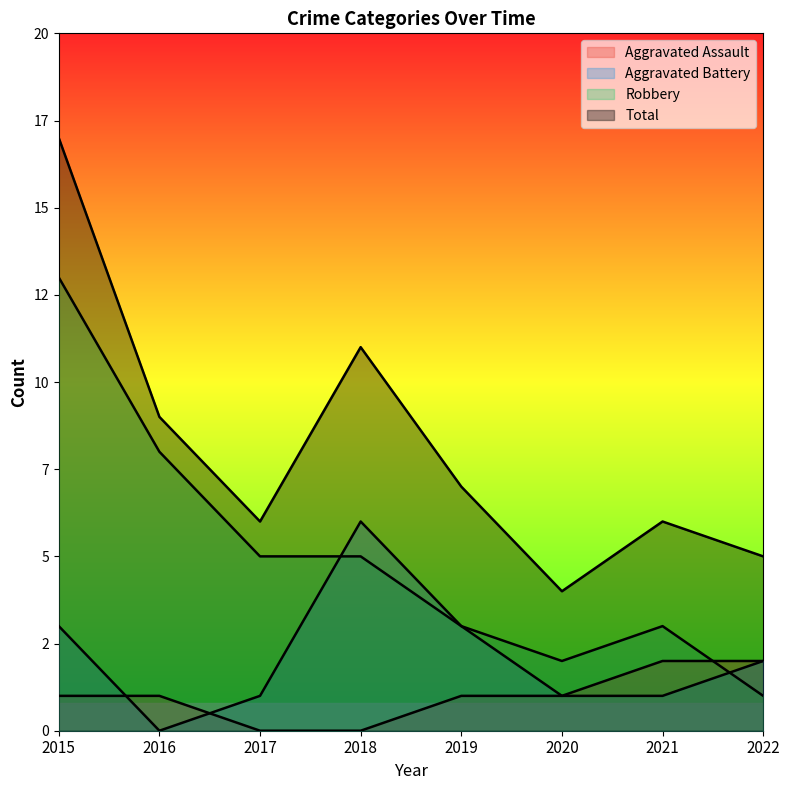

At which category is the sum across all series the highest?

2015